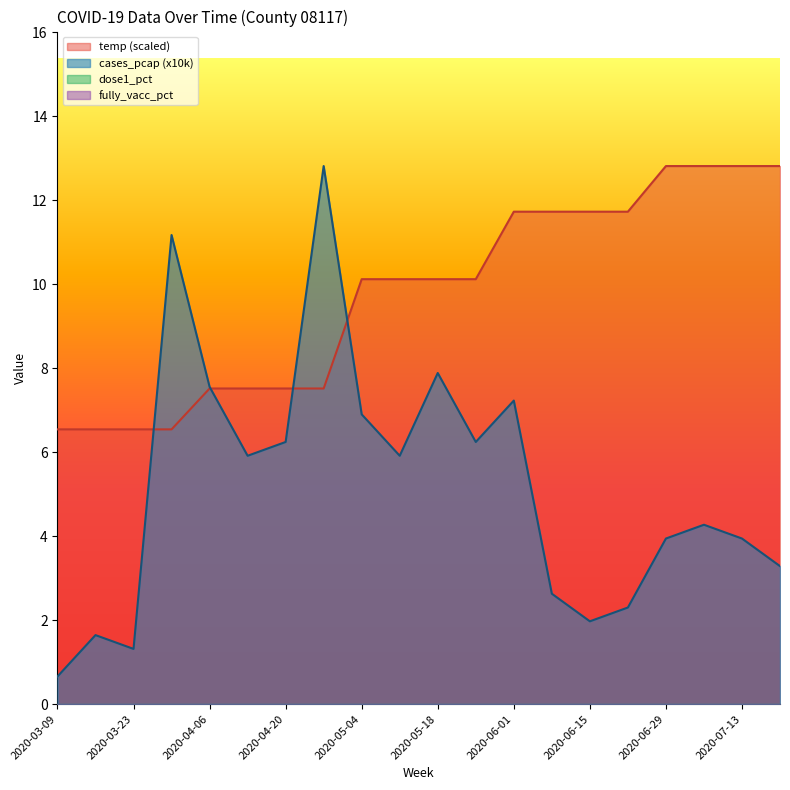

Rank the categories by temp value from highest to lowest.

2020-06-29, 2020-07-06, 2020-07-13, 2020-07-20, 2020-06-01, 2020-06-08, 2020-06-15, 2020-06-22, 2020-05-04, 2020-05-11, 2020-05-18, 2020-05-25, 2020-04-06, 2020-04-13, 2020-04-20, 2020-04-27, 2020-03-09, 2020-03-16, 2020-03-23, 2020-03-30